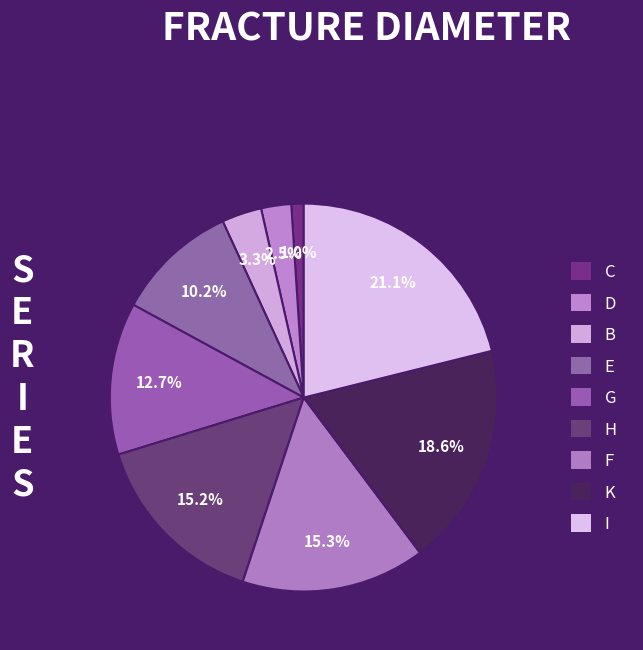

Is it true that I is 21% of the pie?

True